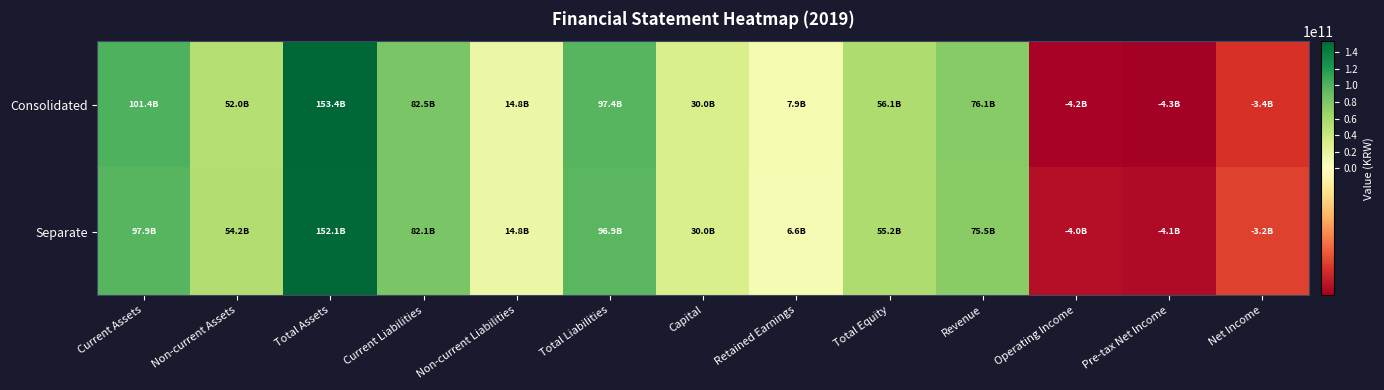

Rank the series at Total Equity from highest to lowest value.

Consolidated, Separate